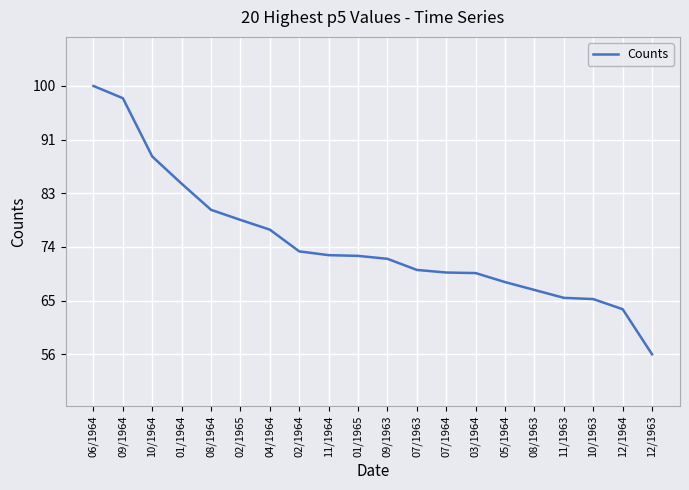

What position from the right is 11/1964?

12